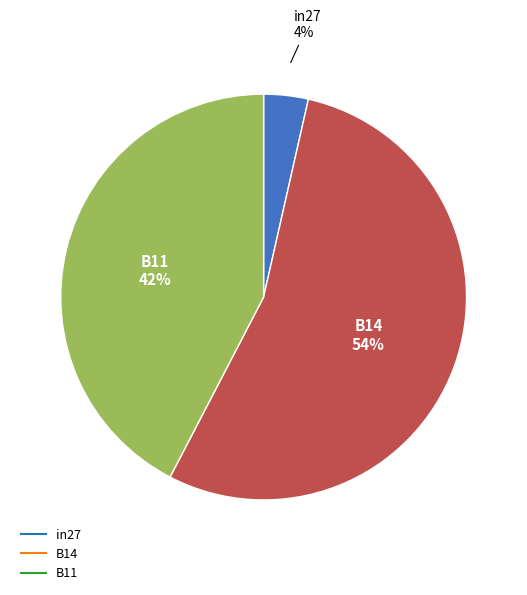

Which slice is the largest?

B14